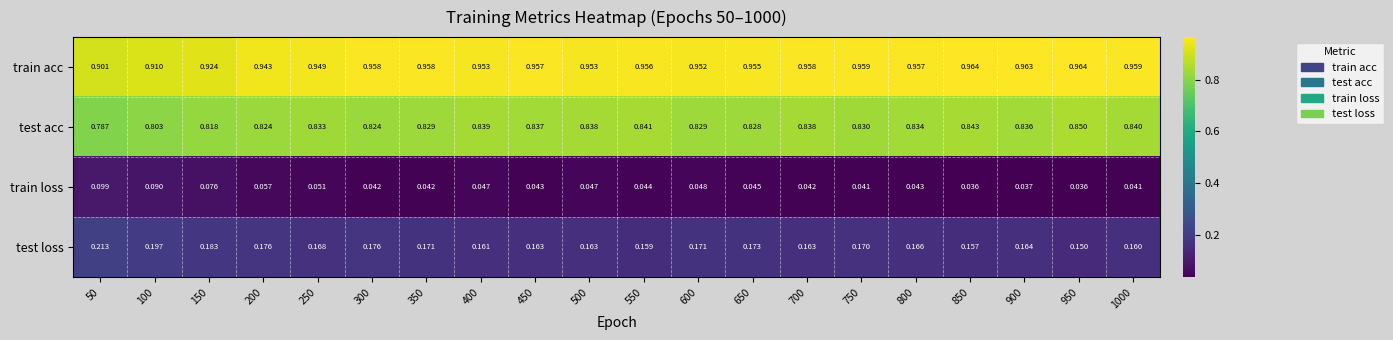

List the series in order of their peak value, highest first.

train acc, test acc, test loss, train loss